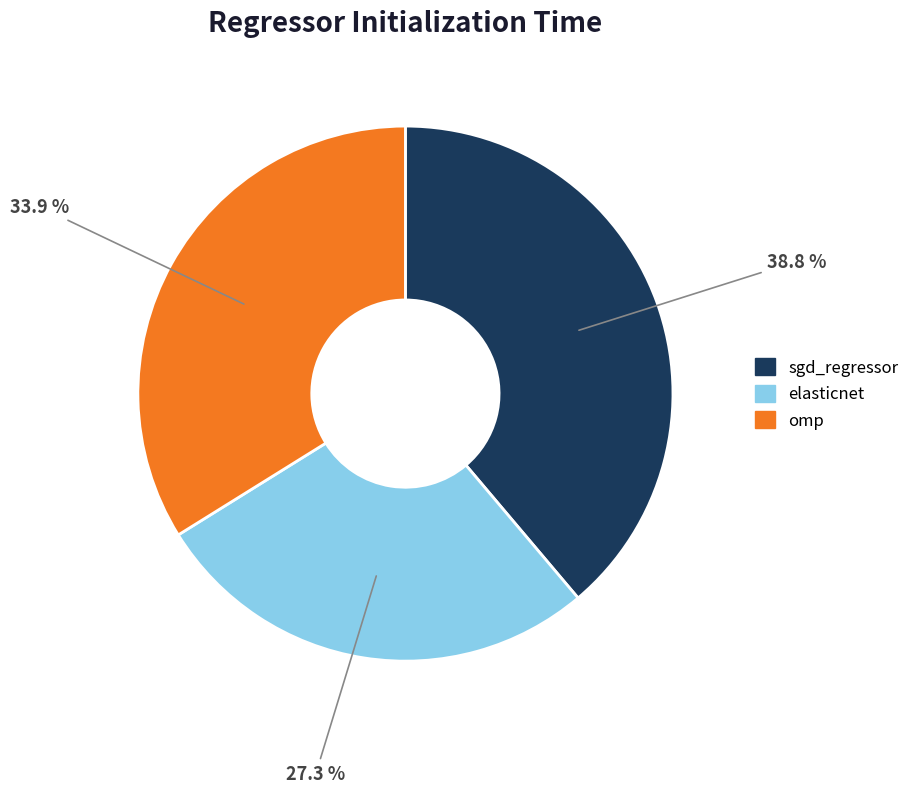

How much of the chart is everything except omp?

66.1%